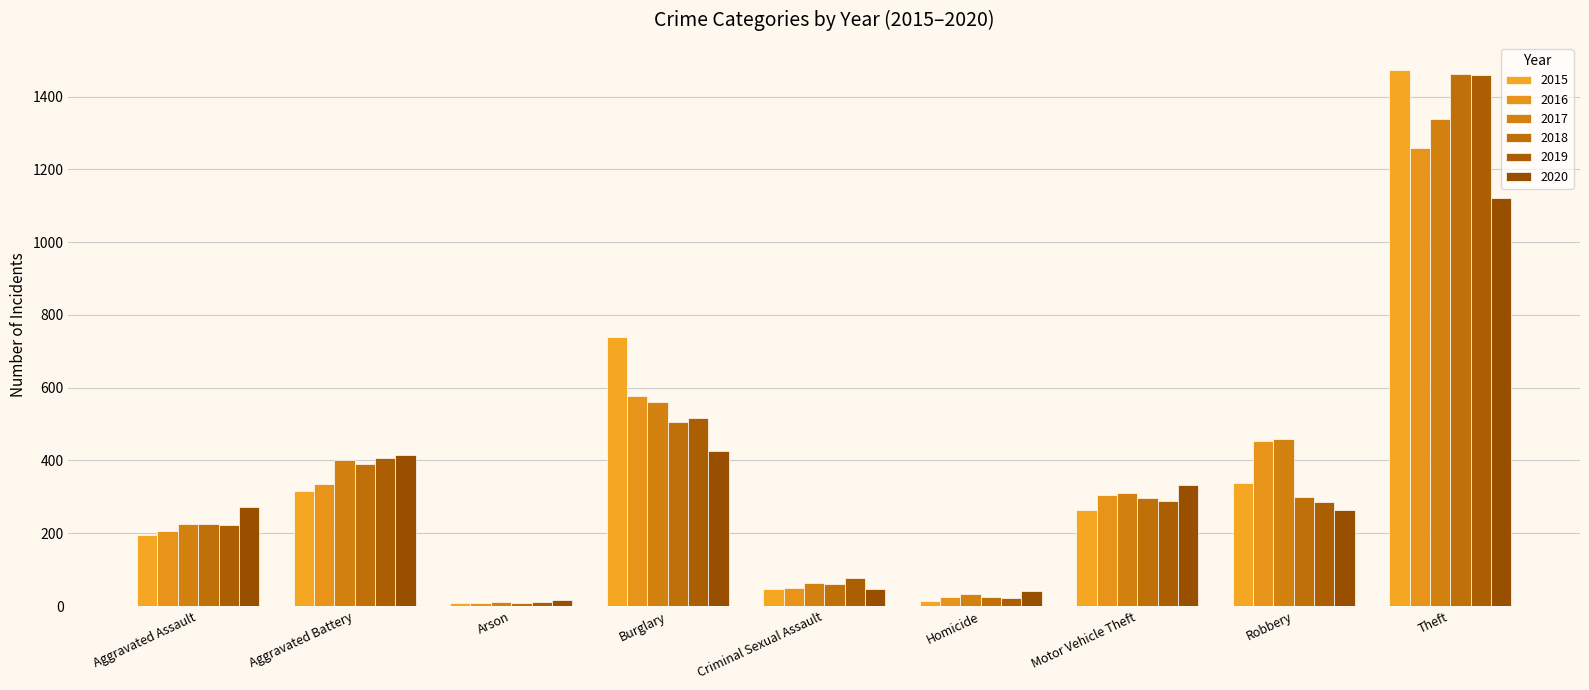

What is the label of the 1st bar from the left?

Aggravated Assault